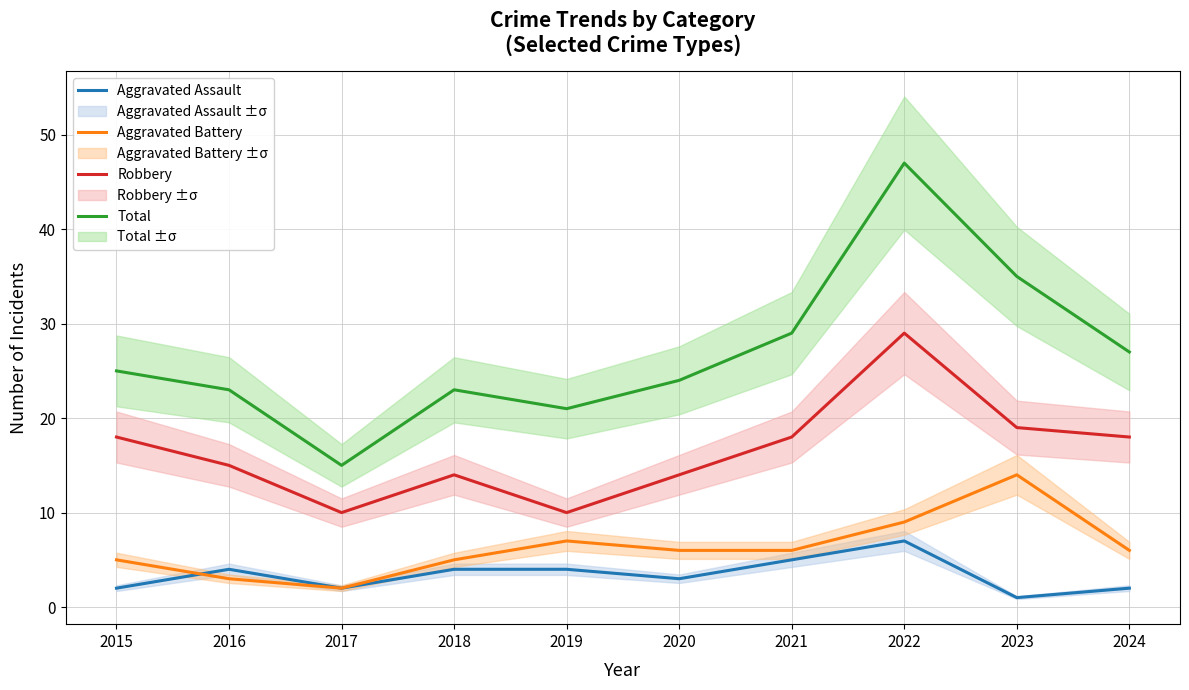

What is the difference between the highest and lowest values at 2022?

40